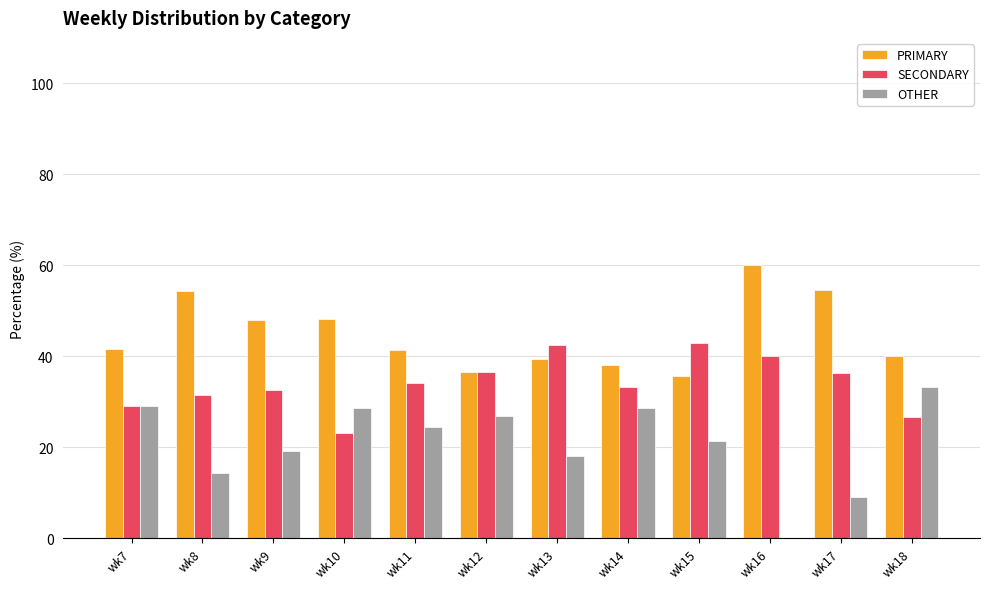

Does the chart contain stacked bars?

No